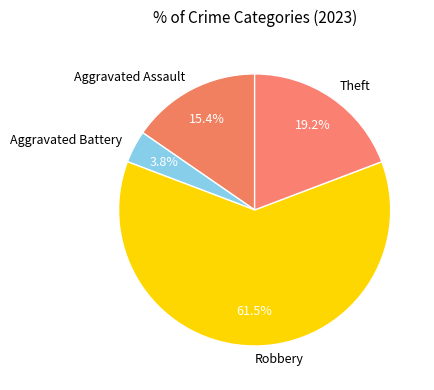

To the nearest percent, what is the average slice percentage?

25%